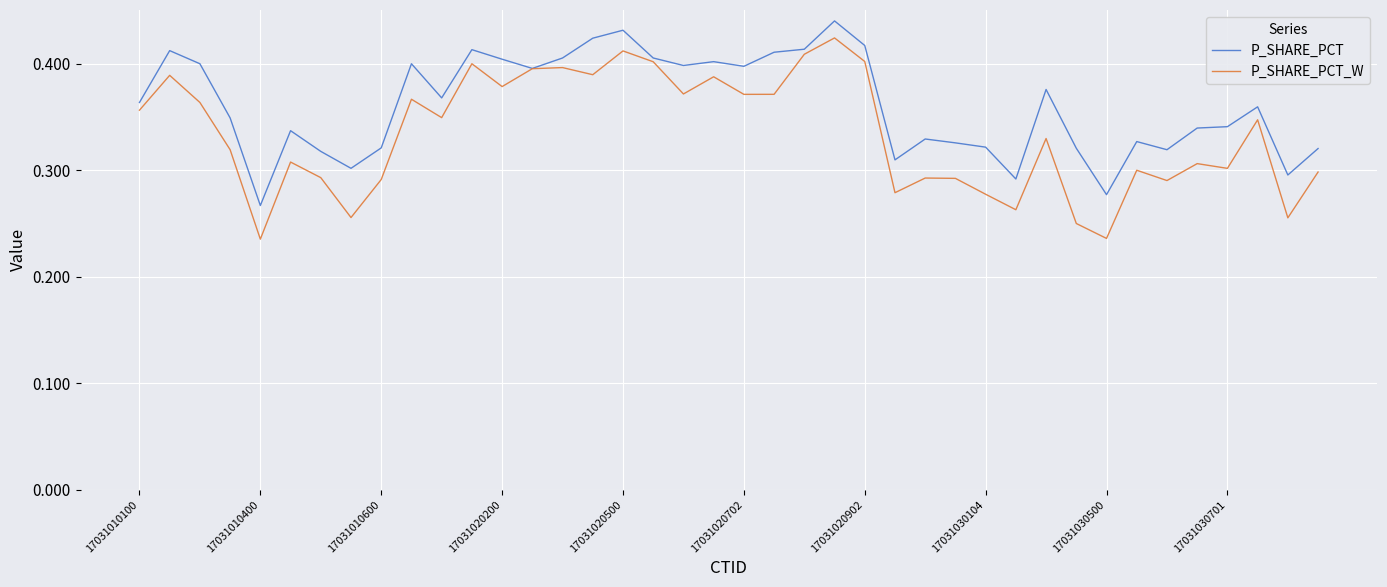

Rank the series by their average value, from highest to lowest.

P_SHARE_PCT, P_SHARE_PCT_W